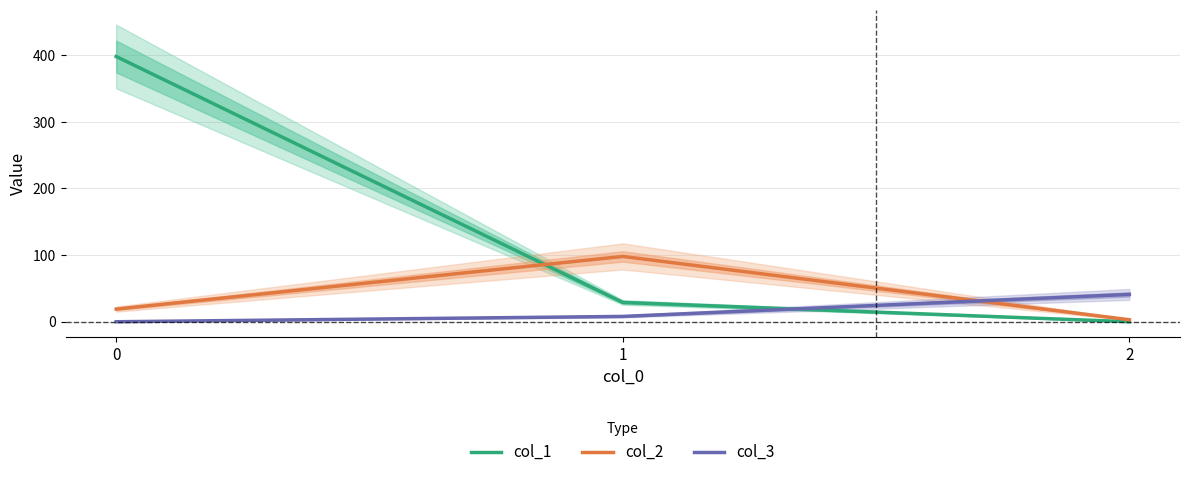

Is it true that col_1 equals 653 at 0?

False